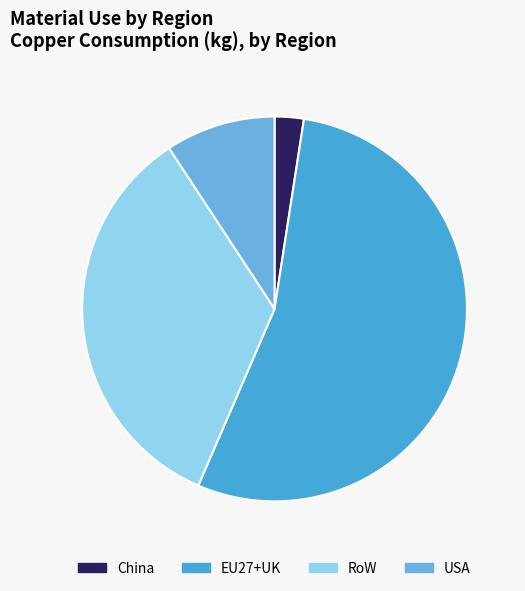

Between RoW and China, which is larger?

RoW